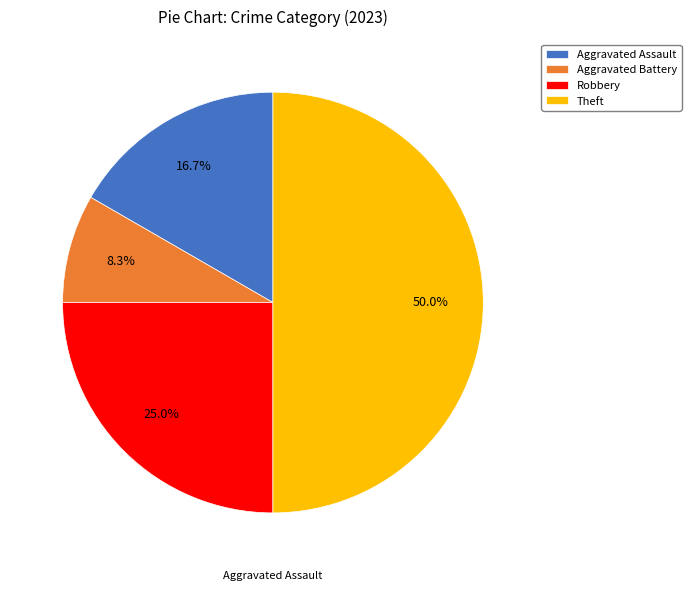

Count the number of slices in the pie.

4